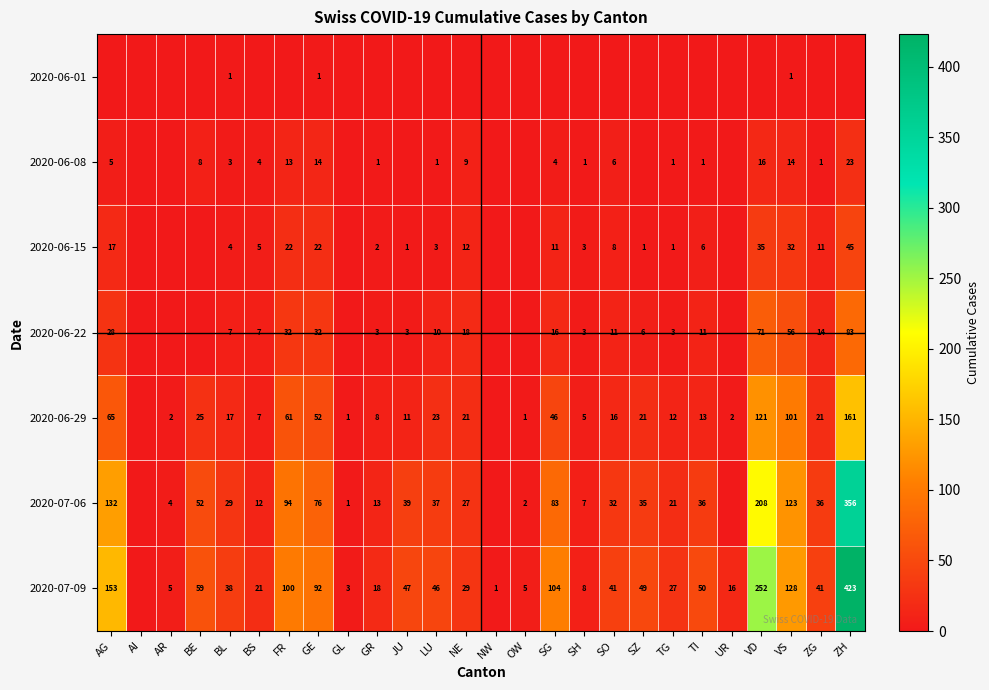

The 2020-06-08 series shows 8 at AG. True or false?

False